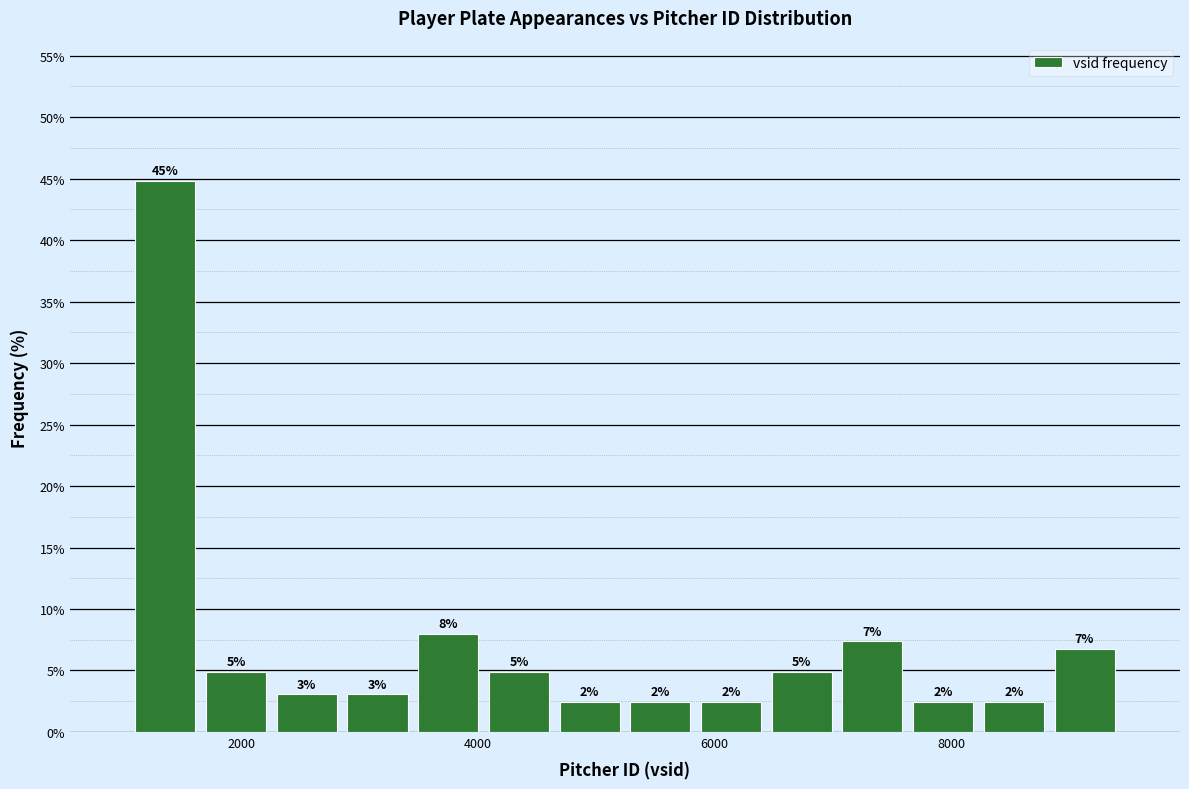

Read against the x-axis, roughly where is the centre of the tallest bar?

1400